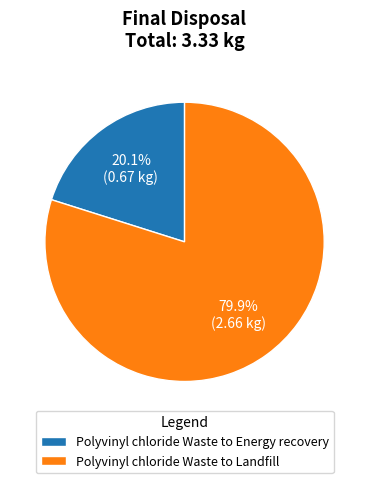

Rank the categories by value from lowest to highest.

Polyvinyl chloride Waste to Energy recovery, Polyvinyl chloride Waste to Landfill